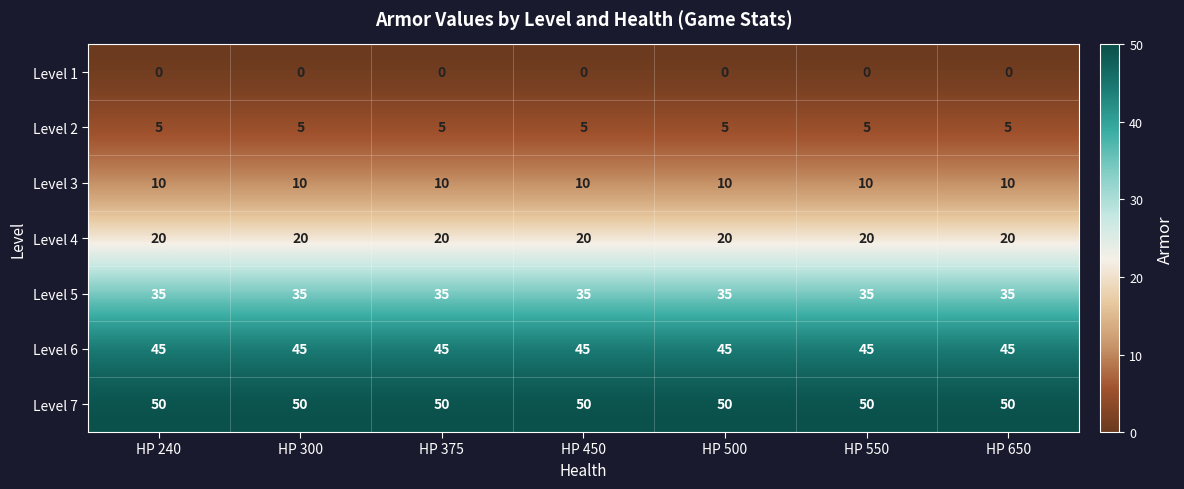

List the series in order of their peak value, lowest first.

Level 1, Level 2, Level 3, Level 4, Level 5, Level 6, Level 7